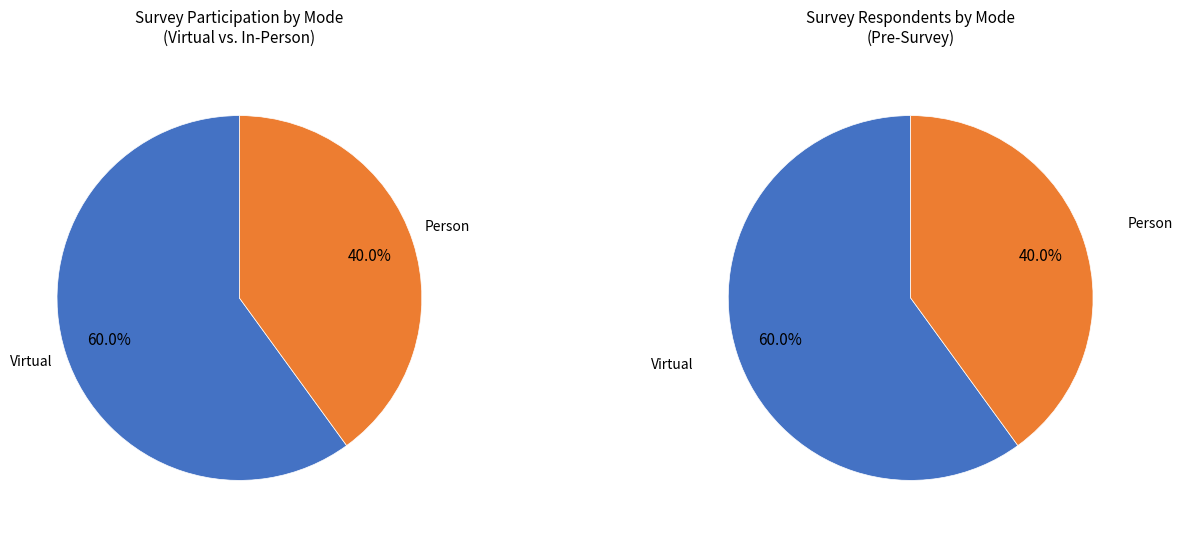

To the nearest percent, what is the difference between the largest and smallest slice percentages?

20%